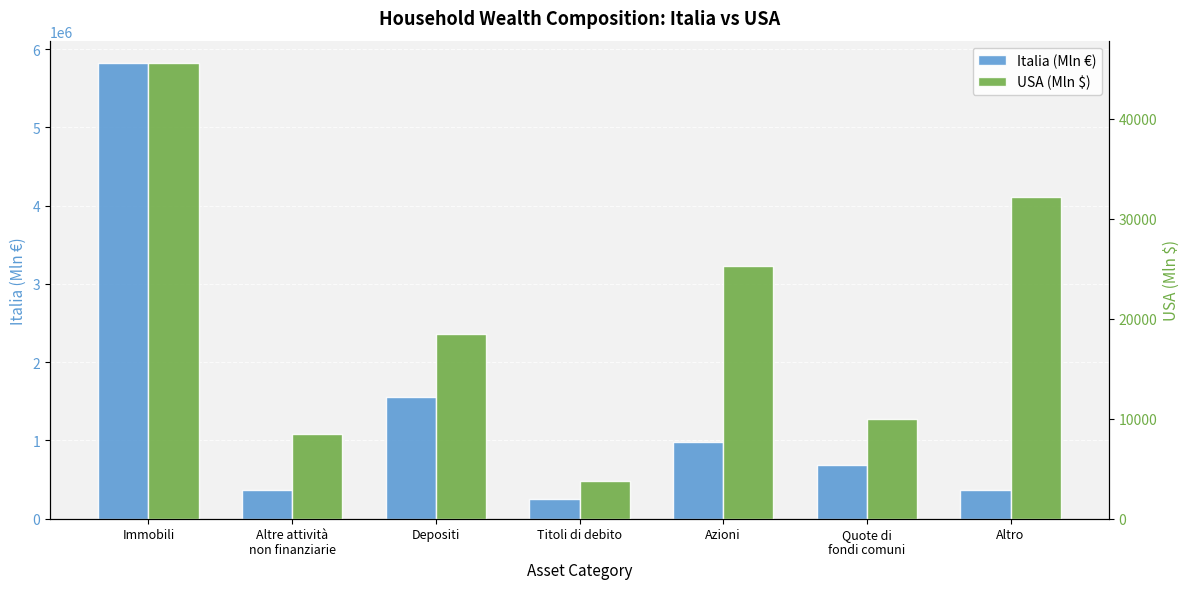

How many groups of bars are there?

7